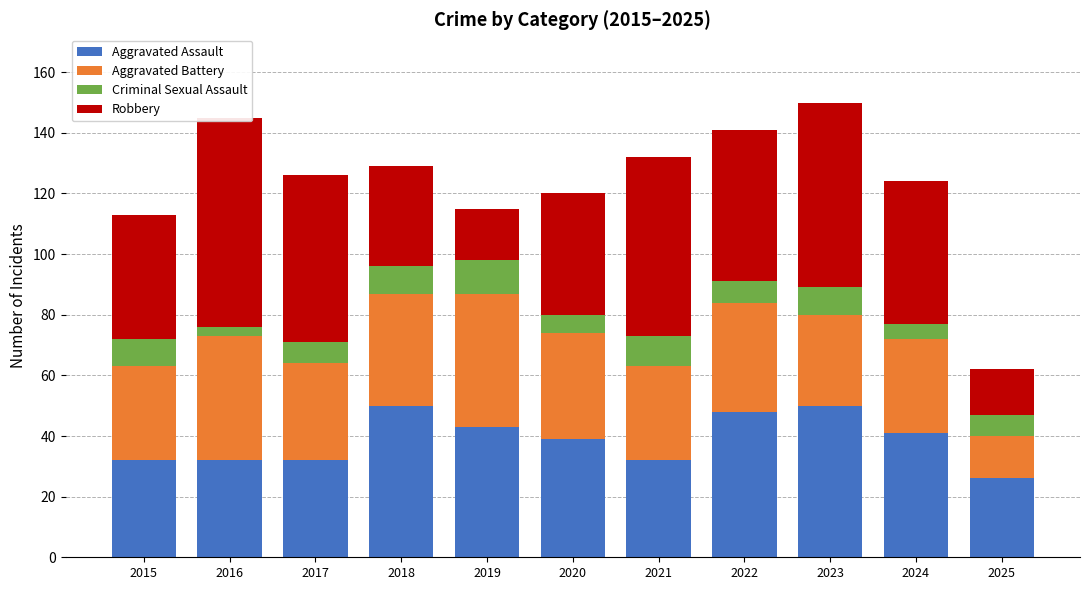

Where does the Criminal Sexual Assault series first go above 7?

2015